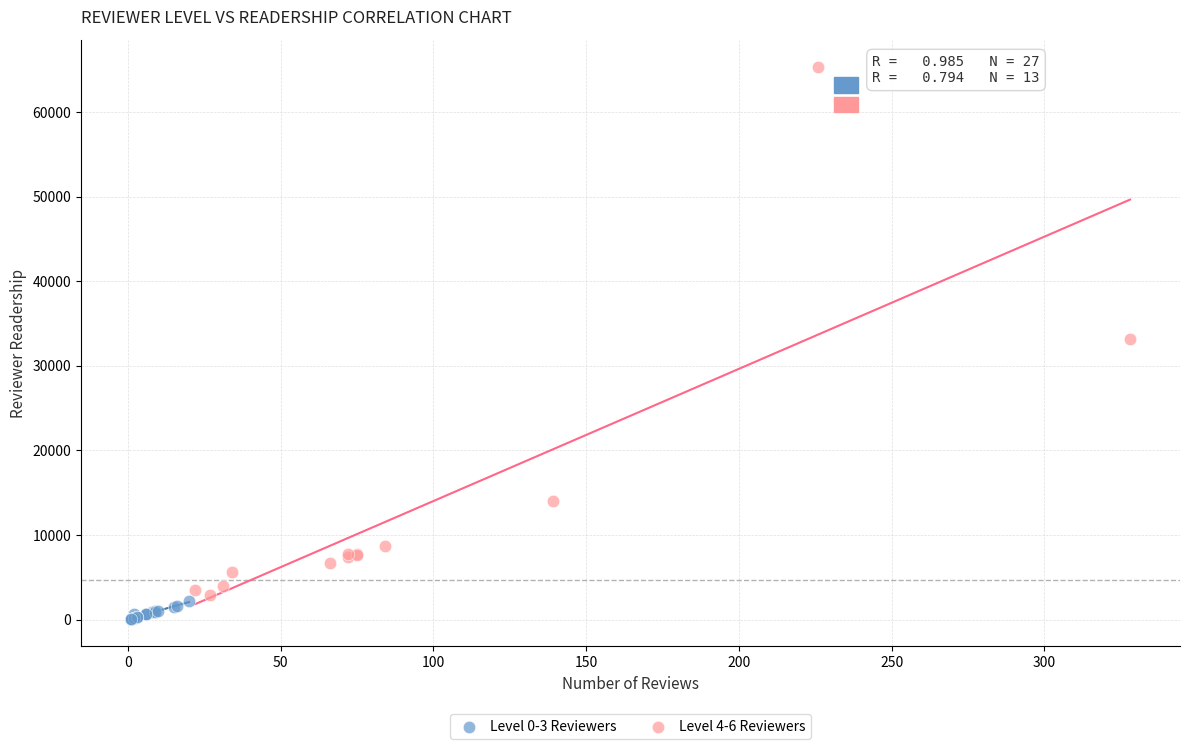

Which series has the largest Y range (max minus min)?

Level 4-6 Reviewers